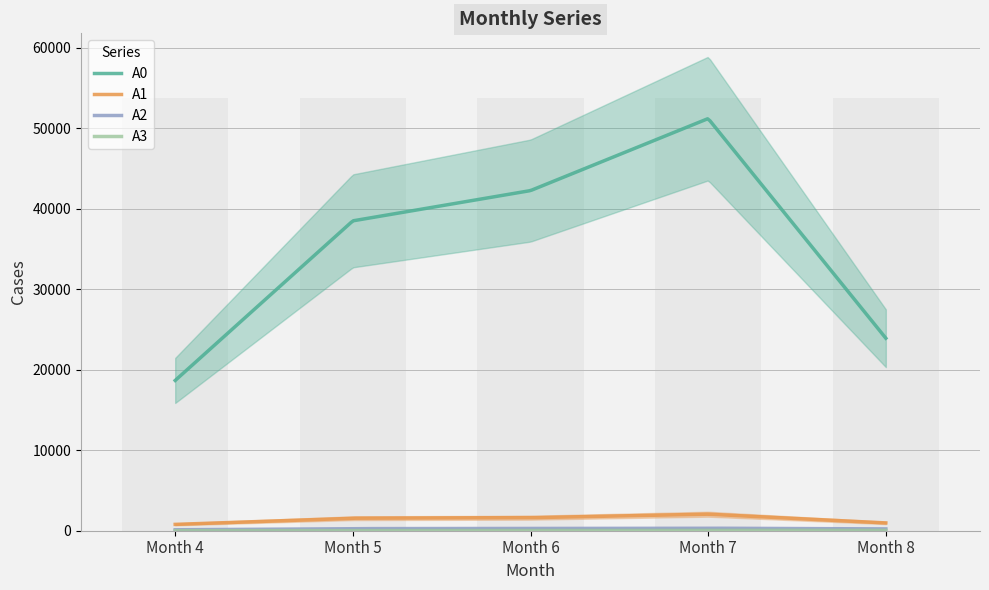

Rank the series by their maximum value, from lowest to highest.

A3, A2, A1, A0